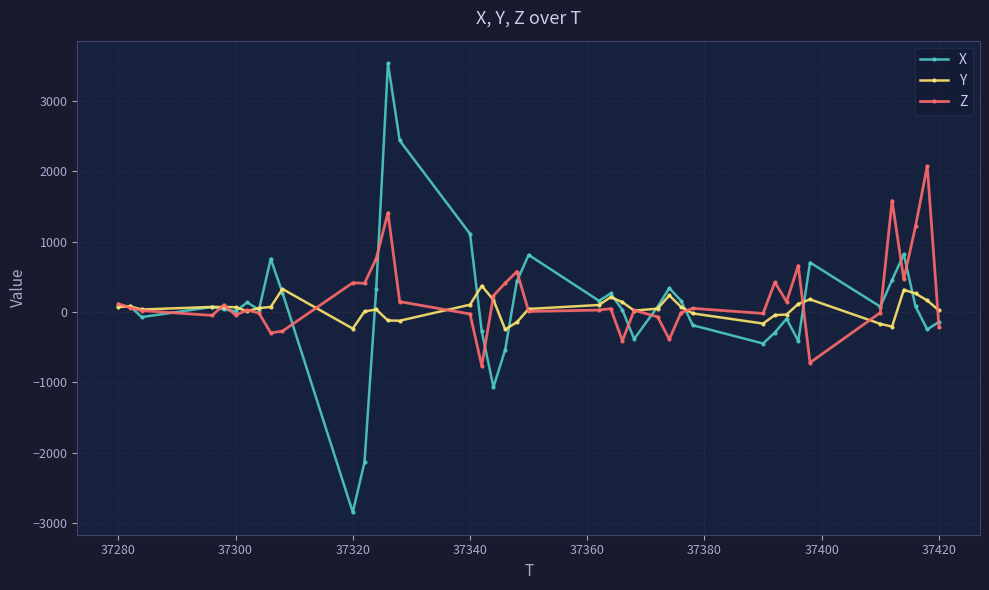

Rank the series by their maximum value, from highest to lowest.

X, Z, Y